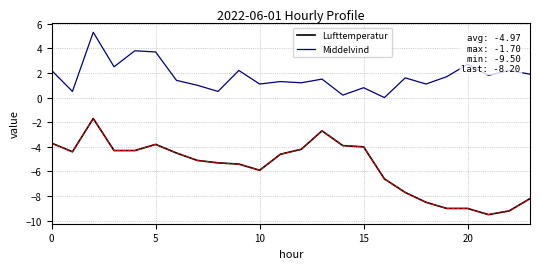

True or false: Middelvind and Lufttemperatur intersect in this chart.

False